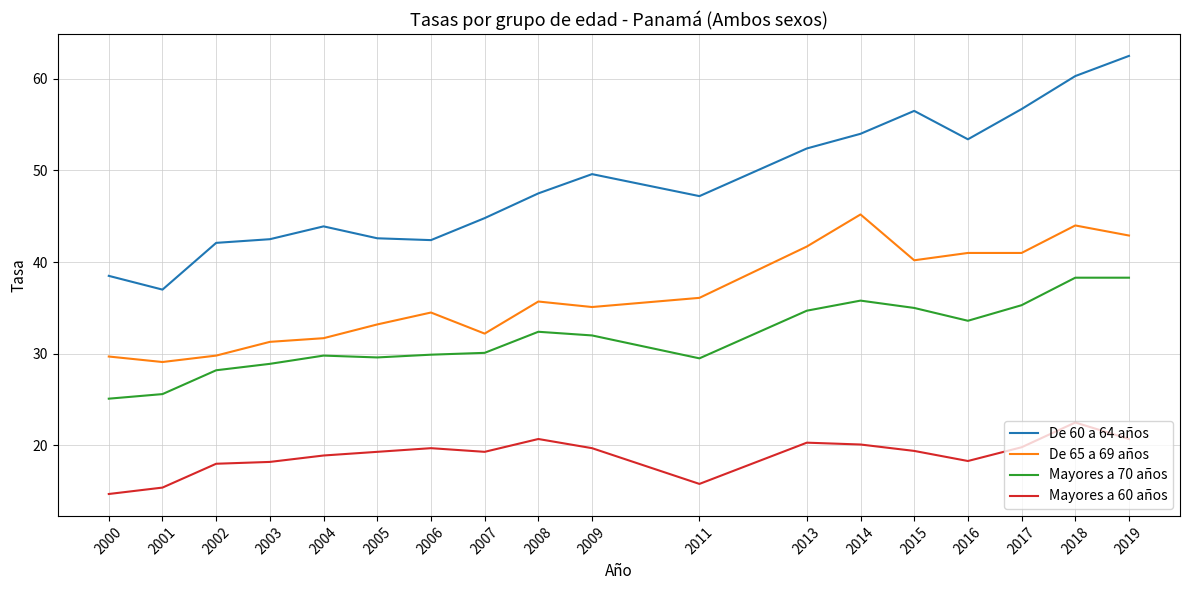

Which series has the largest range (max minus min)?

De 60 a 64 años